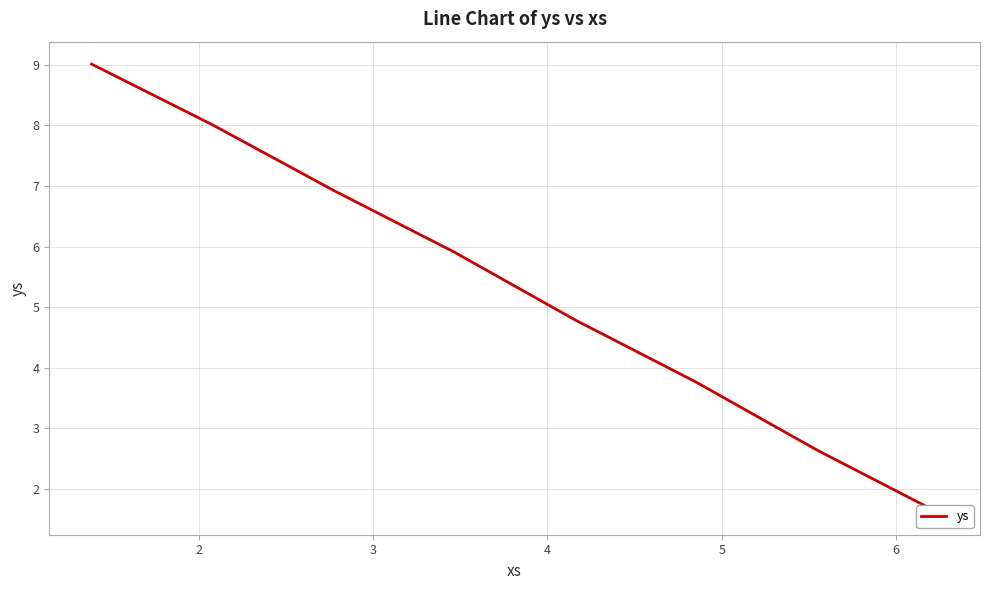

How many values are below 5?

4